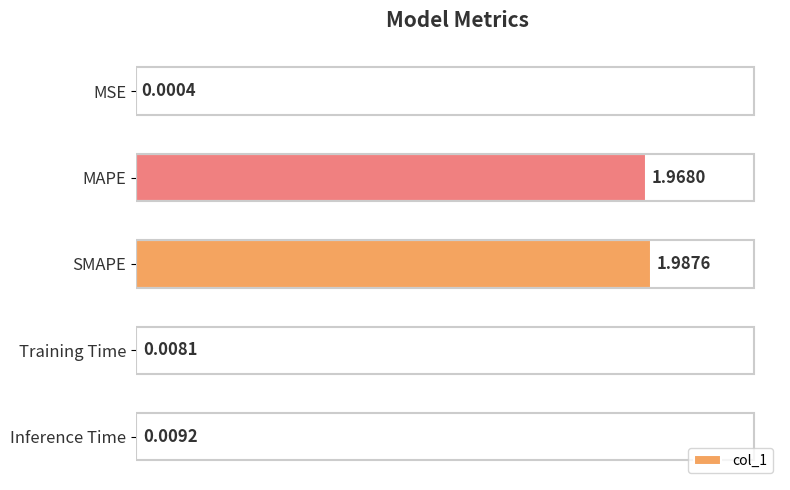

What is the sum of all values?

4.0